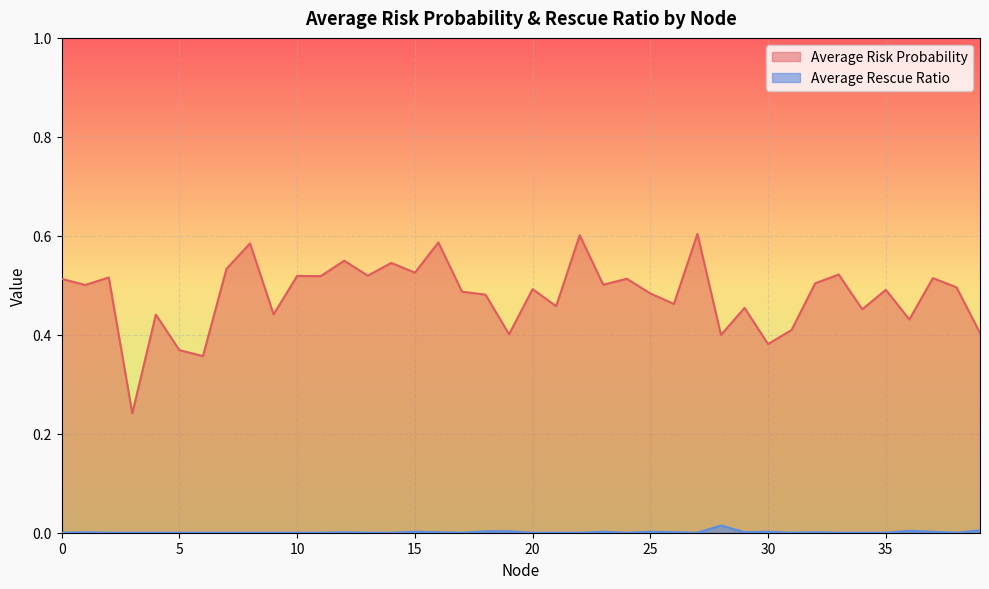

What is the total value across all series at 14?

0.5